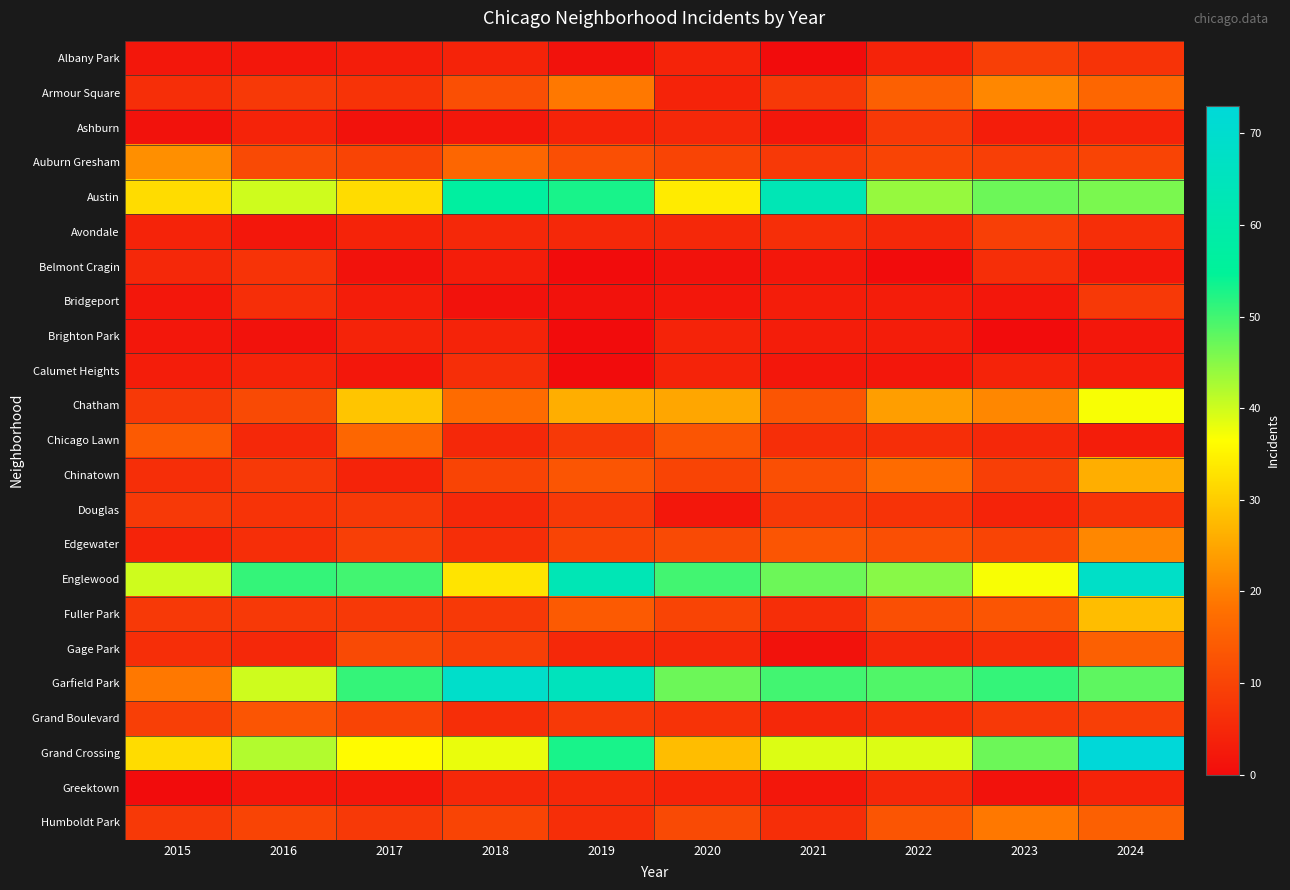

Reading left to right, list all the values displayed in this chart.

Albany Park: 2015=2	2016=2	2017=3	2018=4	2019=1	2020=4	2021=0	2022=4	2023=9	2024=7
Armour Square: 2015=6	2016=8	2017=7	2018=12	2019=19	2020=4	2021=8	2022=15	2023=21	2024=16
Ashburn: 2015=1	2016=4	2017=1	2018=2	2019=4	2020=5	2021=2	2022=8	2023=3	2024=4
Auburn Gresham: 2015=22	2016=11	2017=10	2018=16	2019=12	2020=10	2021=8	2022=10	2023=9	2024=10
Austin: 2015=32	2016=40	2017=32	2018=57	2019=53	2020=34	2021=63	2022=44	2023=47	2024=46
Avondale: 2015=4	2016=2	2017=4	2018=5	2019=5	2020=5	2021=6	2022=5	2023=9	2024=6
Belmont Cragin: 2015=5	2016=7	2017=1	2018=3	2019=0	2020=1	2021=2	2022=0	2023=6	2024=2
Bridgeport: 2015=2	2016=6	2017=3	2018=1	2019=1	2020=2	2021=3	2022=3	2023=2	2024=8
Brighton Park: 2015=2	2016=1	2017=4	2018=4	2019=0	2020=4	2021=3	2022=3	2023=0	2024=2
Calumet Heights: 2015=3	2016=4	2017=2	2018=6	2019=0	2020=4	2021=2	2022=2	2023=4	2024=3
Chatham: 2015=8	2016=11	2017=29	2018=17	2019=26	2020=25	2021=13	2022=24	2023=21	2024=37
Chicago Lawn: 2015=14	2016=5	2017=16	2018=5	2019=8	2020=13	2021=6	2022=6	2023=5	2024=3
Chinatown: 2015=6	2016=8	2017=4	2018=10	2019=13	2020=10	2021=12	2022=17	2023=9	2024=26
Douglas: 2015=8	2016=7	2017=8	2018=5	2019=8	2020=2	2021=8	2022=7	2023=4	2024=7
Edgewater: 2015=4	2016=6	2017=9	2018=6	2019=10	2020=11	2021=13	2022=12	2023=10	2024=21
Englewood: 2015=40	2016=51	2017=50	2018=33	2019=63	2020=50	2021=47	2022=45	2023=37	2024=68
Fuller Park: 2015=8	2016=8	2017=8	2018=8	2019=14	2020=10	2021=6	2022=12	2023=13	2024=28
Gage Park: 2015=6	2016=5	2017=11	2018=9	2019=5	2020=5	2021=1	2022=5	2023=6	2024=15
Garfield Park: 2015=19	2016=40	2017=51	2018=69	2019=65	2020=47	2021=50	2022=49	2023=51	2024=48
Grand Boulevard: 2015=9	2016=13	2017=10	2018=6	2019=8	2020=7	2021=5	2022=6	2023=8	2024=9
Grand Crossing: 2015=32	2016=42	2017=36	2018=38	2019=53	2020=28	2021=39	2022=39	2023=47	2024=73
Greektown: 2015=0	2016=2	2017=2	2018=5	2019=5	2020=4	2021=2	2022=5	2023=1	2024=4
Humboldt Park: 2015=8	2016=10	2017=8	2018=10	2019=6	2020=11	2021=6	2022=13	2023=19	2024=15